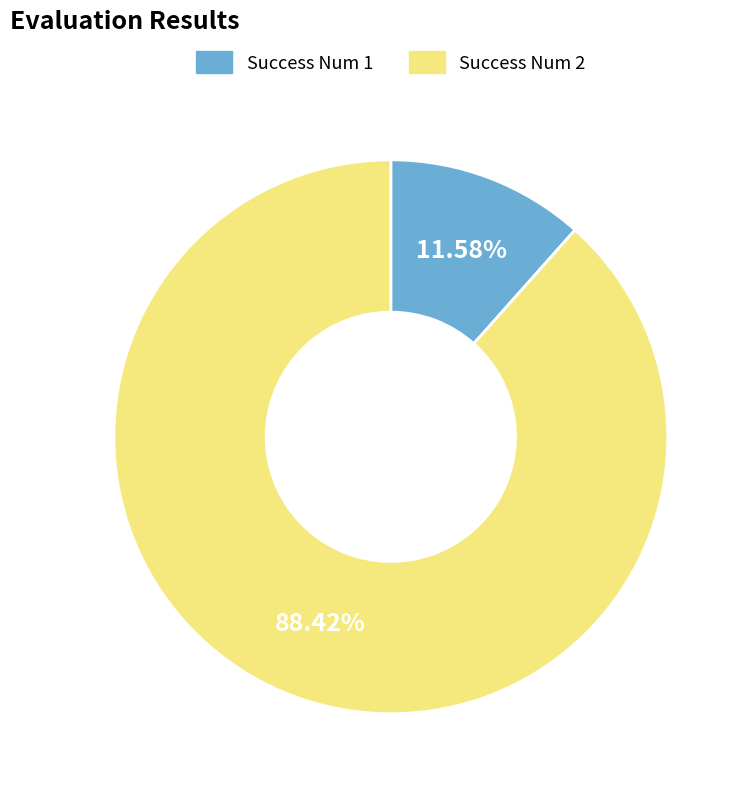

Is there any slice that represents more than half of the pie?

Yes